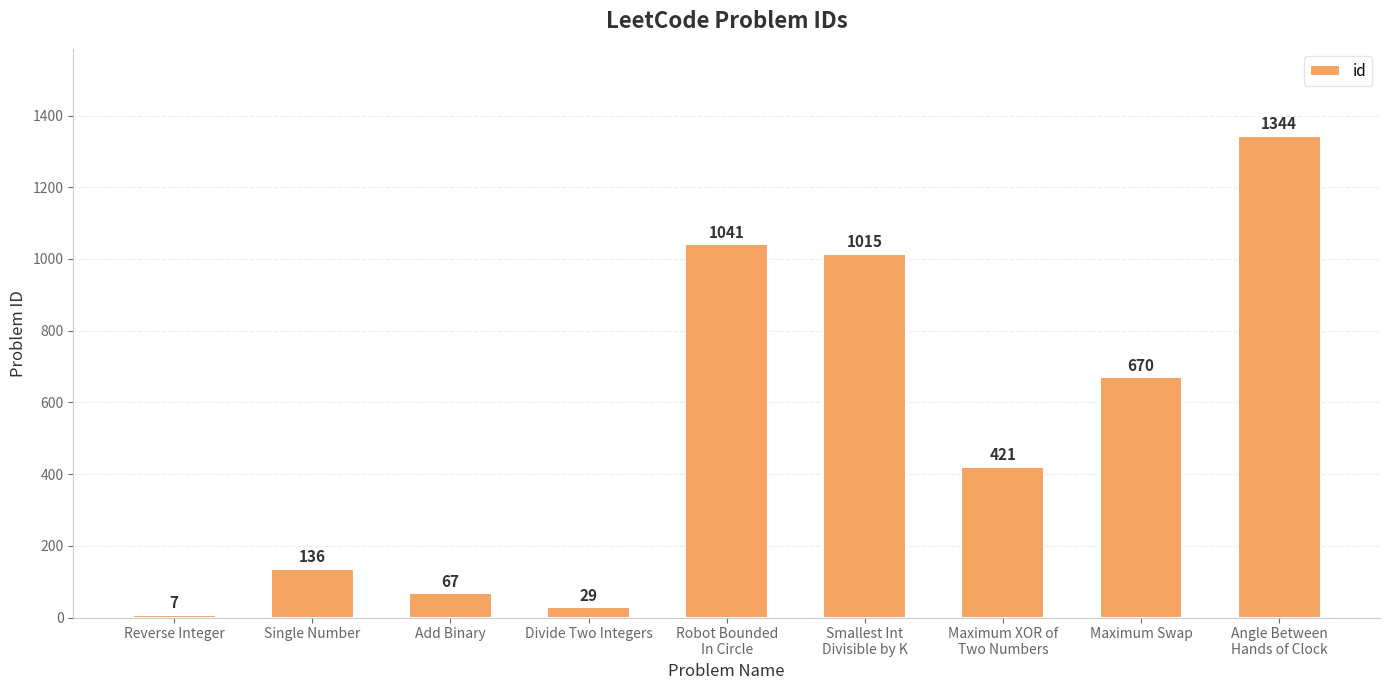

How many data points does each series have?

9